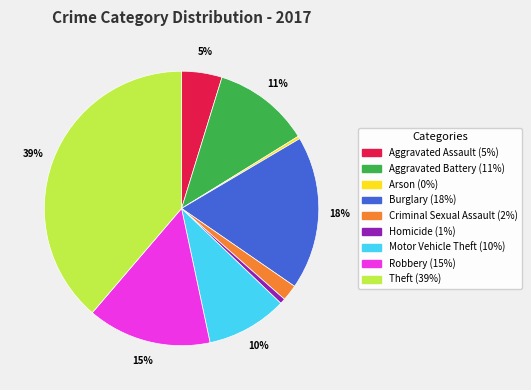

Is there a majority slice in this chart?

No